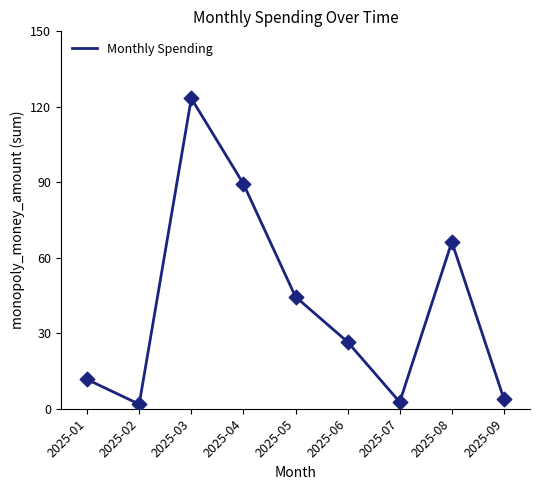

Which has a higher value, 2025-07 or 2025-08?

2025-08